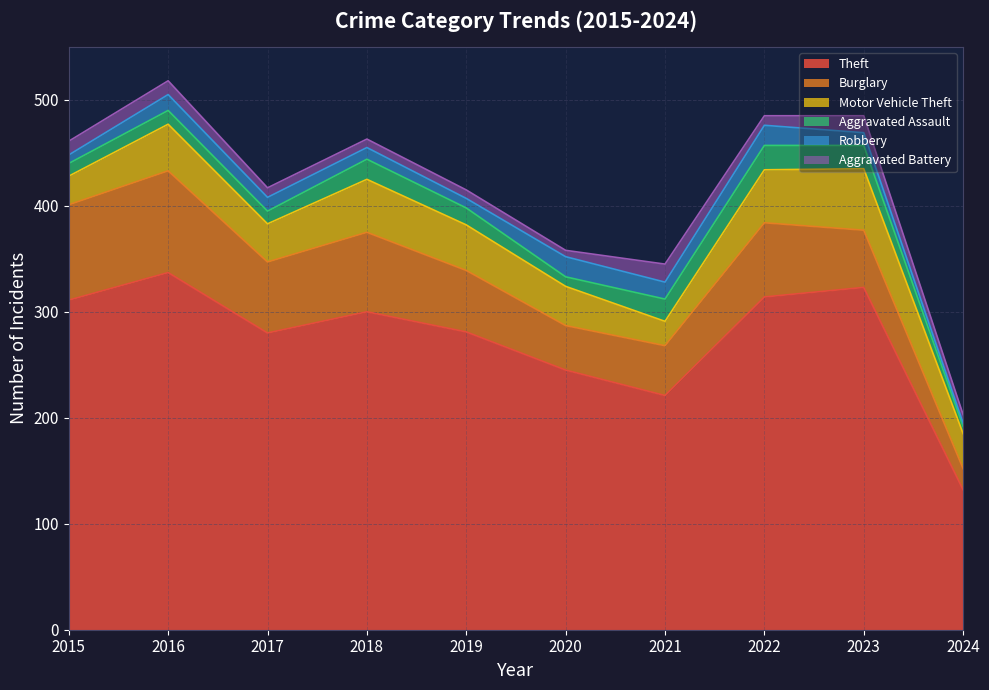

At which label does Aggravated Battery first exceed 9?

2015